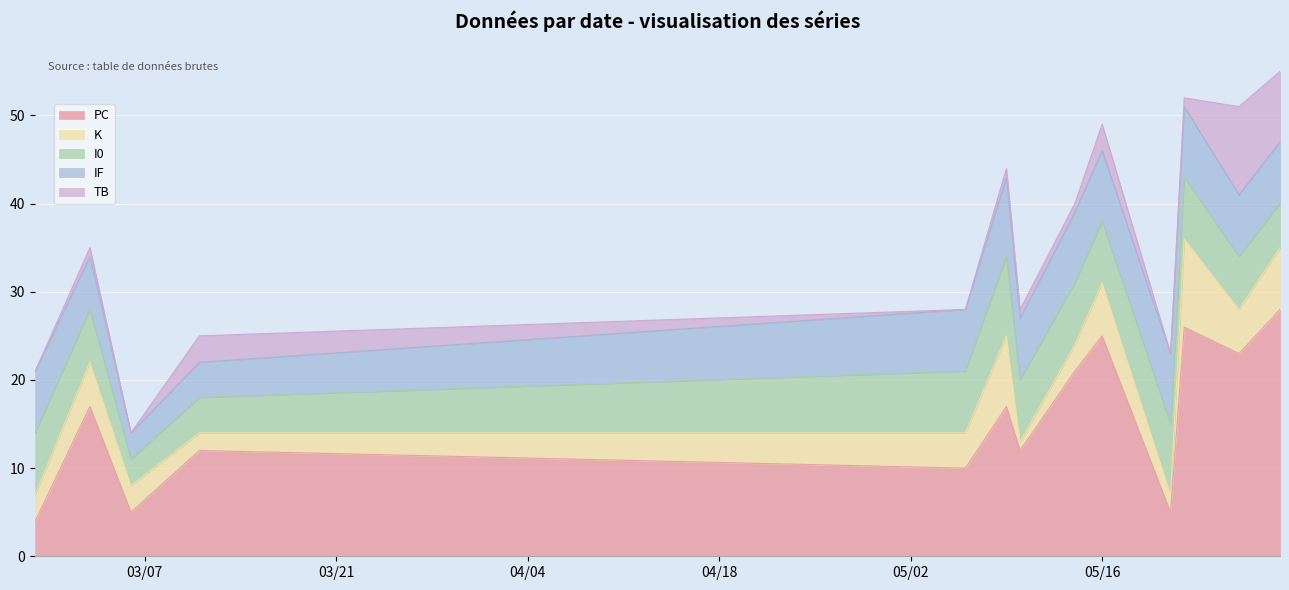

Reading left to right, transcribe all the data shown in this chart.

PC: 4	17	5	12	10	17	12	21	25	5	26	23	28
K: 3	5	3	2	4	8	1	3	6	2	10	5	7
I0: 7	6	3	4	7	9	7	7	7	8	7	6	5
IF: 7	6	3	4	7	9	7	8	8	8	8	7	7
TB: 0	1	0	3	0	1	1	1	3	0	1	10	8